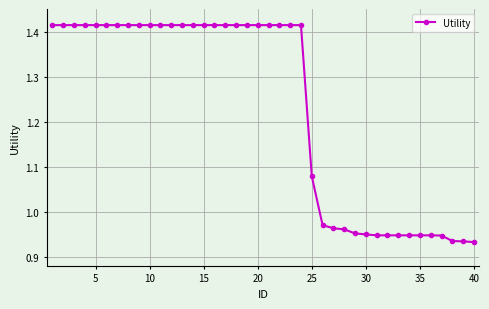

What is the difference between the maximum and minimum values?

0.5